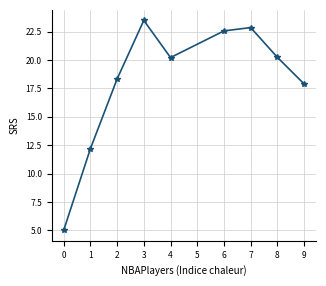

At which category does the data reach its first local valley?

4